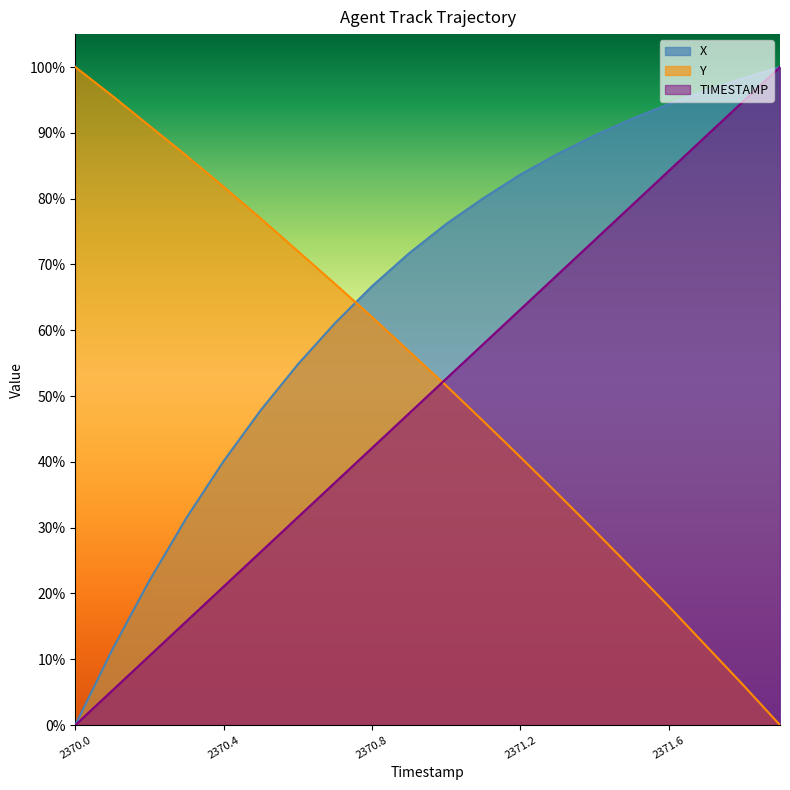

How many data points in TIMESTAMP are above 0?

19